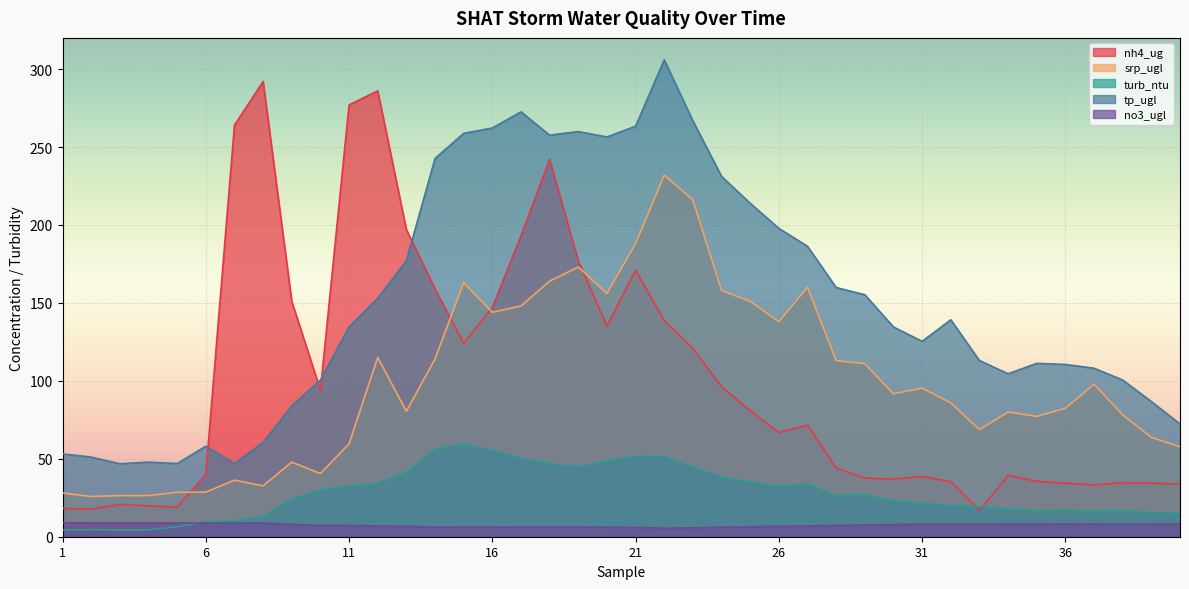

How many values in the nh4_ug series exceed 71?

20